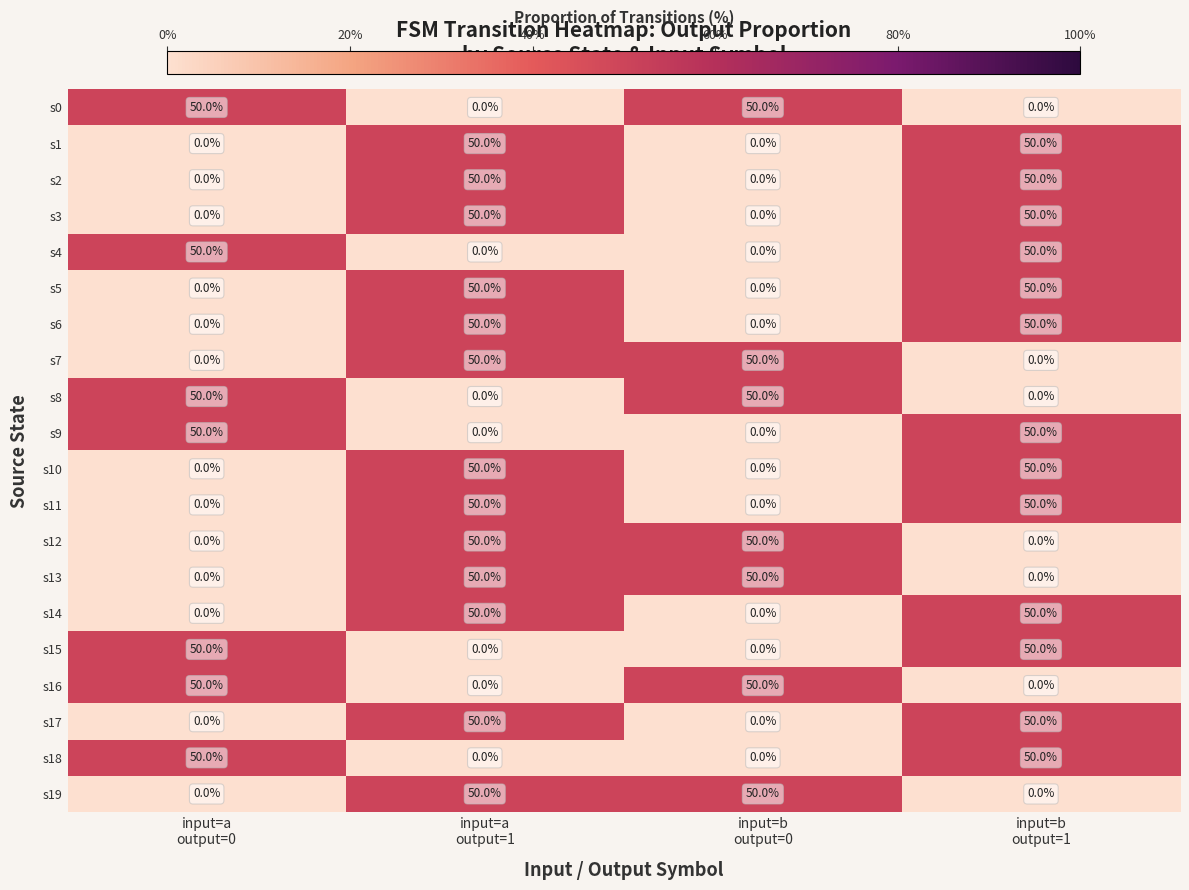

What is the sum of all s4 values?

100